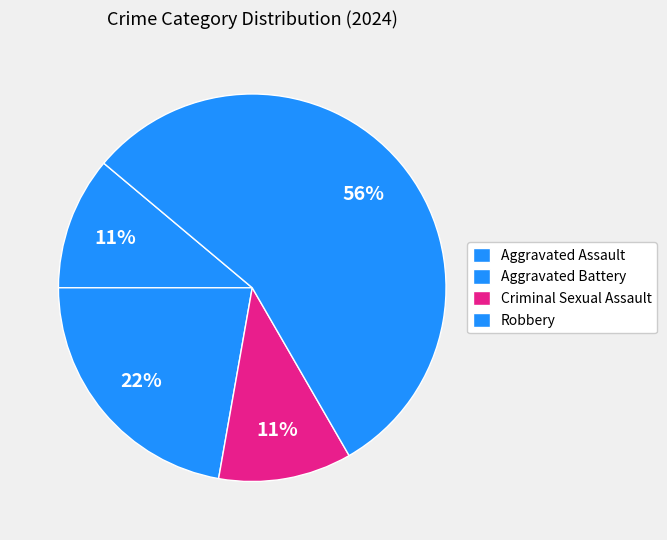

How many slices are in this pie chart?

4